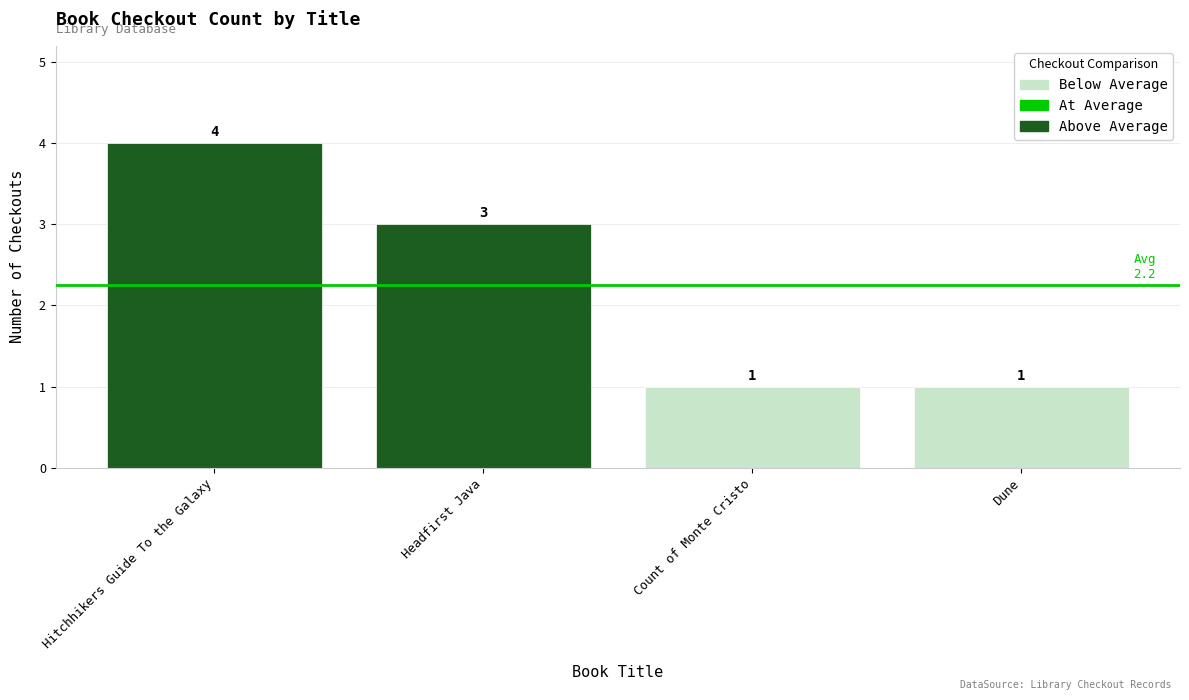

Is it true that the value at Hitchhikers Guide To the Galaxy is 1?

False